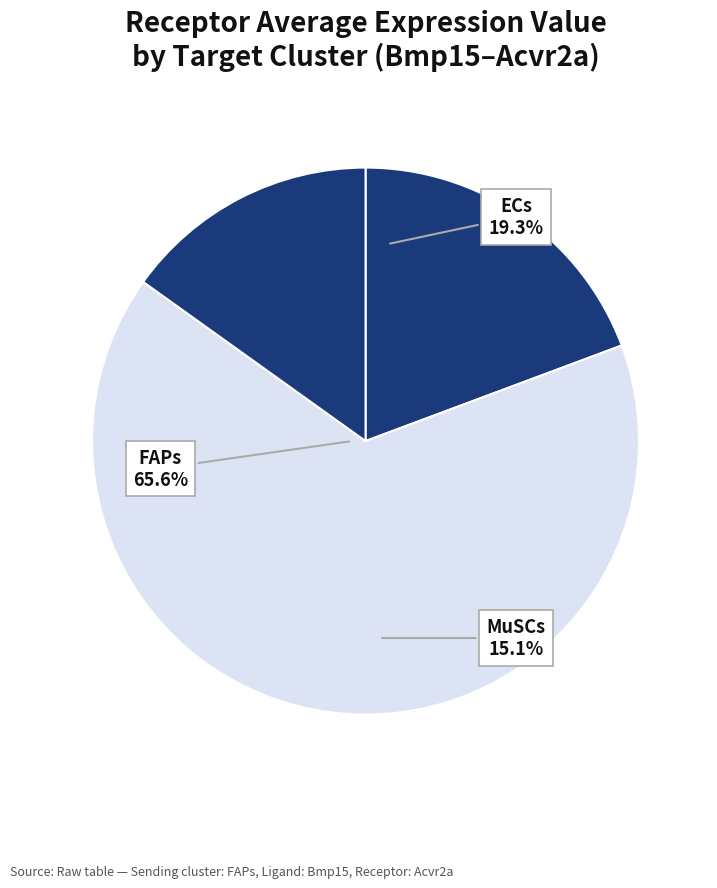

Does any single category account for the majority?

Yes